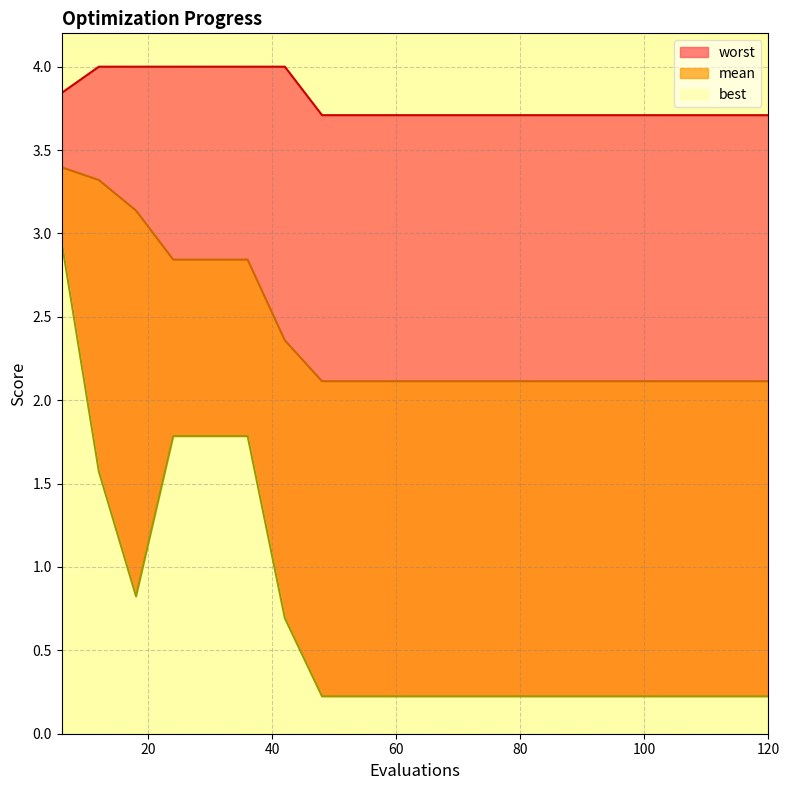

List the series in order of their overall mean, lowest first.

best, mean, worst